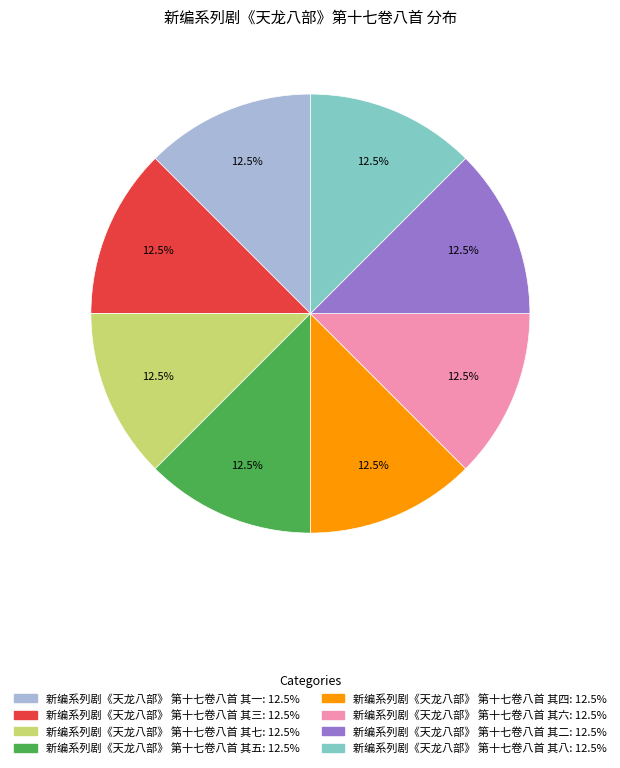

What is the ratio of the value at 新编系列剧《天龙八部》 第十七卷八首 其五 to the value at 新编系列剧《天龙八部》 第十七卷八首 其六?

1.0